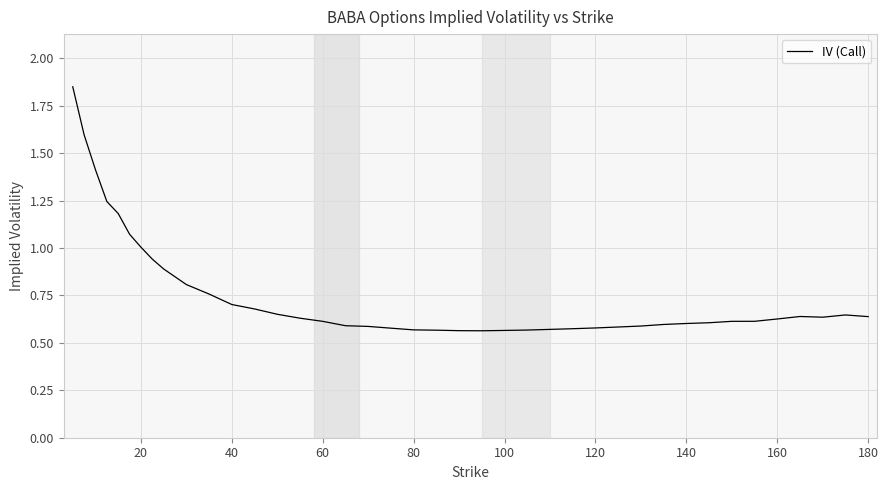

What is the difference between the maximum and minimum values?

1.3